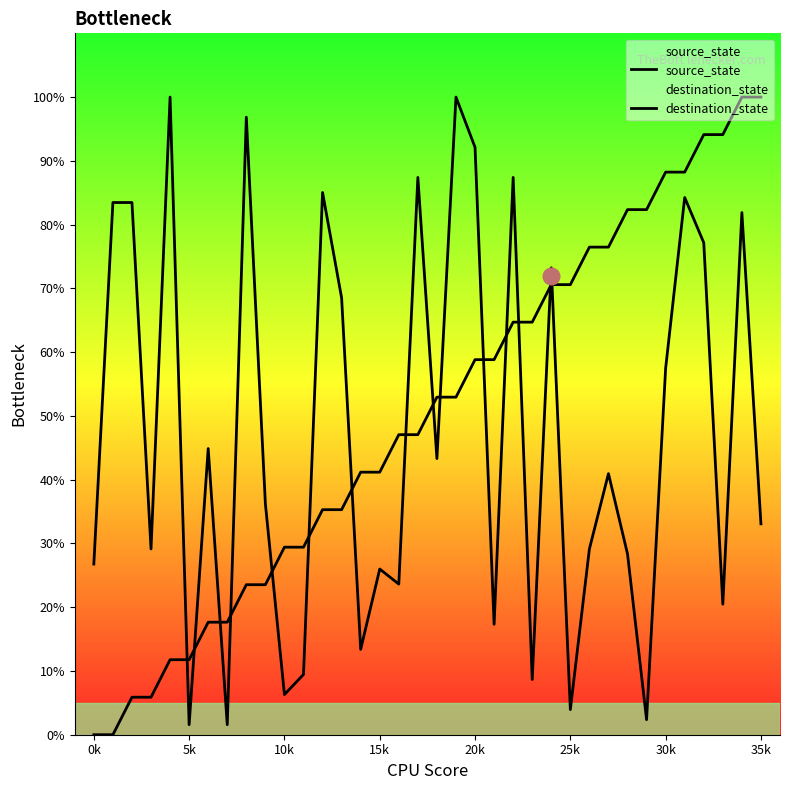

At how many categories does at least one series exceed 36?

30